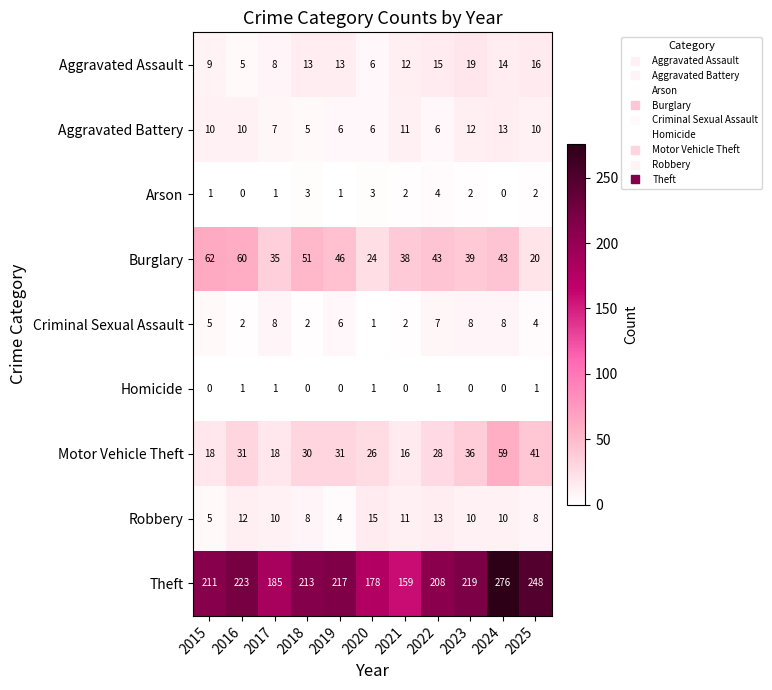

Count the number of categories in the chart.

11